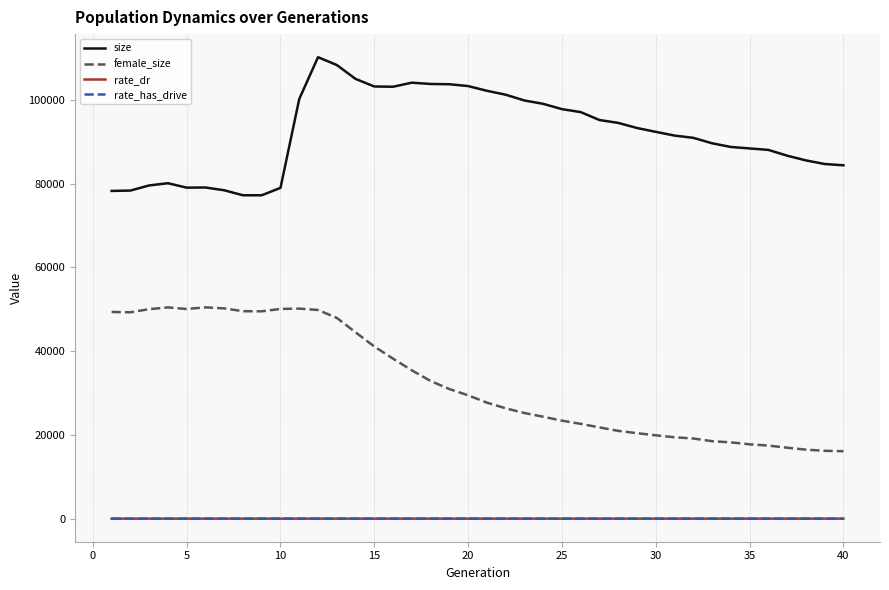

What is the highest value of the female_size series?

50461.0